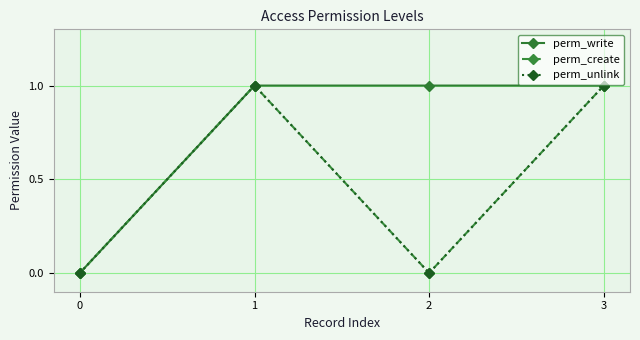

Is this an area chart (filled region under the line)?

No